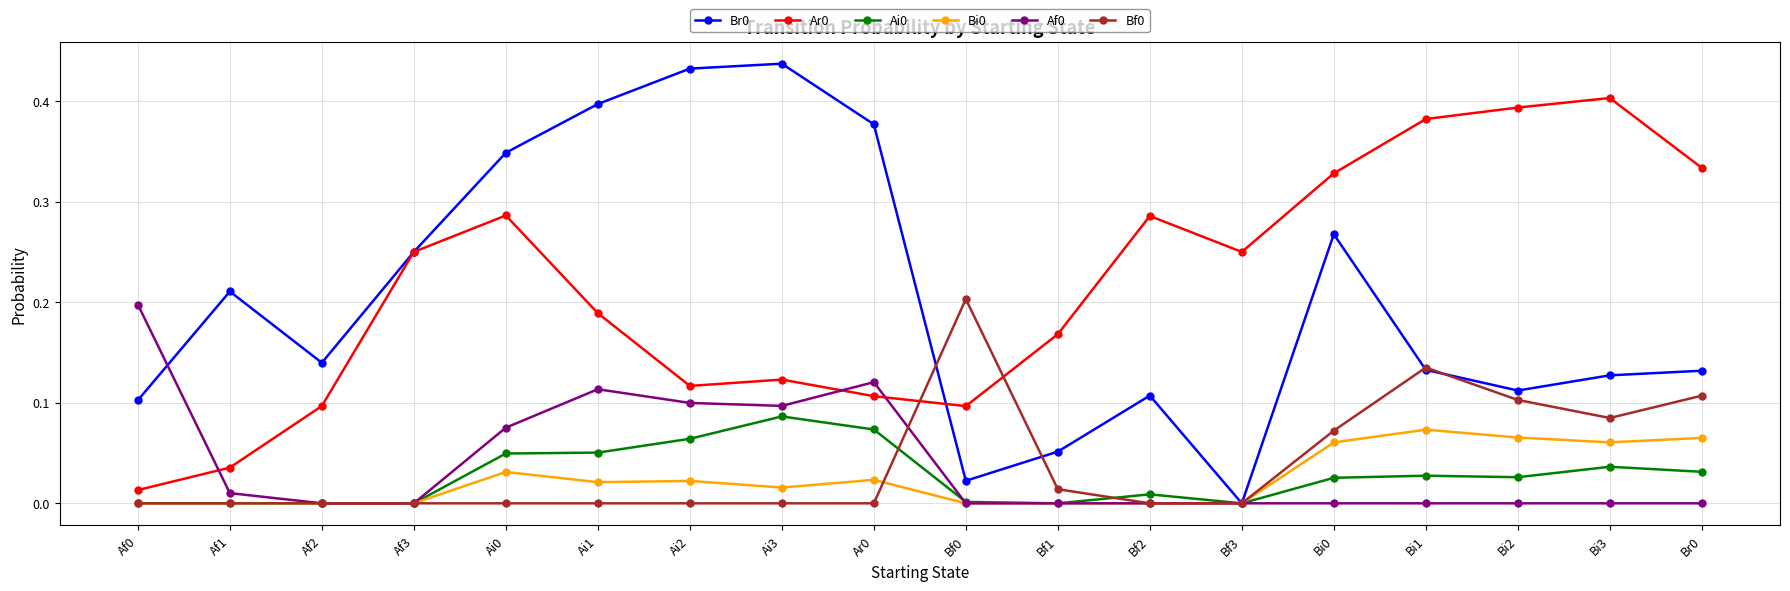

Which category has the highest value in the Bi0 series?

Bi1